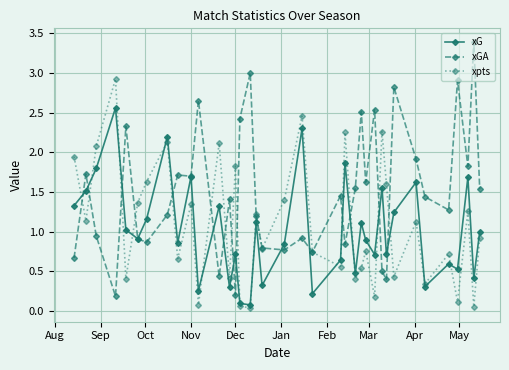

Which series has the largest total across all categories?

xGA